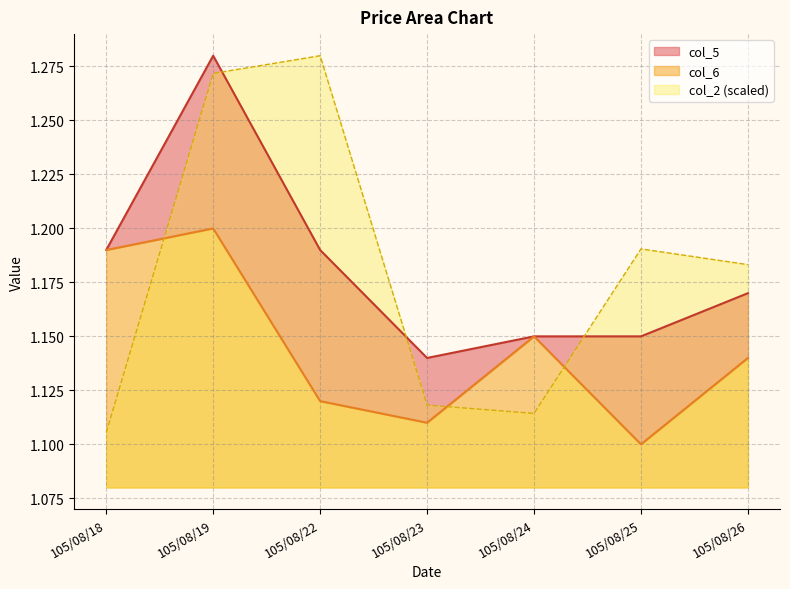

What is the average value of the col_5 series?

1.2